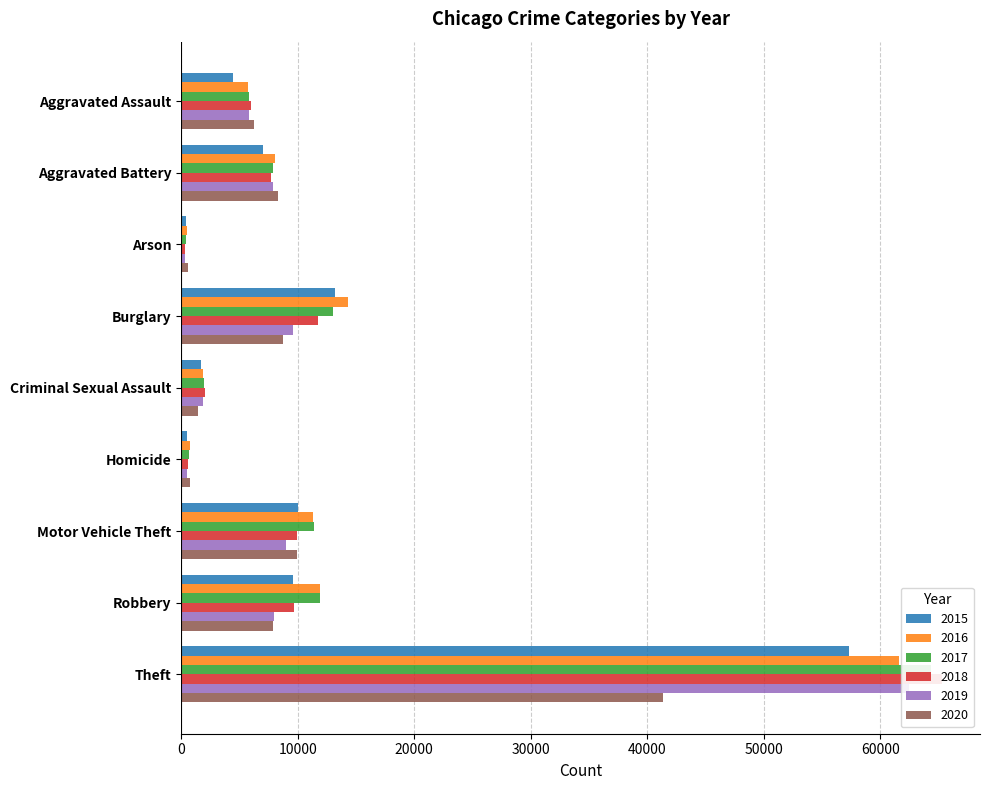

What value does the 2020 series have at Criminal Sexual Assault?

1484